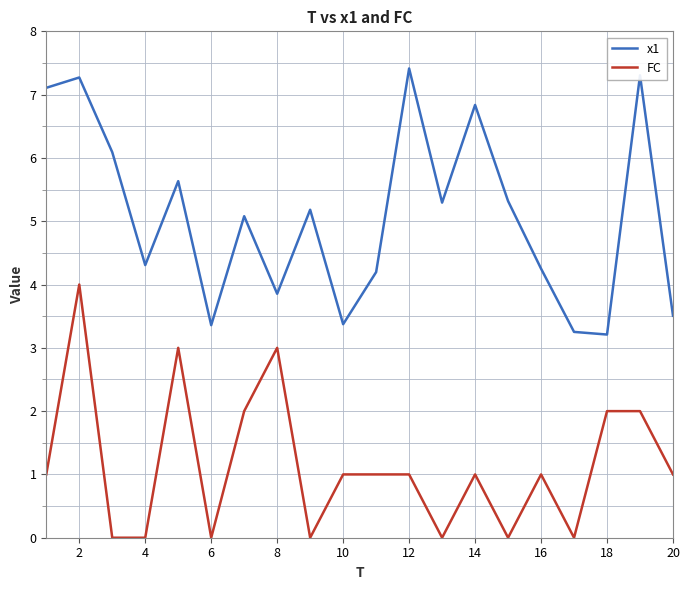

True or false: FC and x1 intersect in this chart.

False